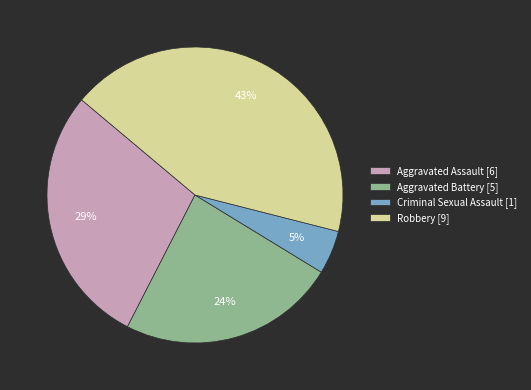

How many segments does this pie chart have?

4